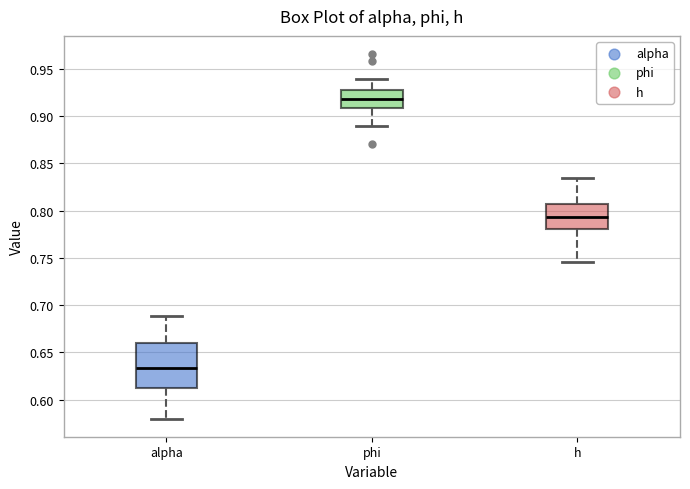

Reading left to right, read every box against the y-axis: the position of its median line, the range the box covers, and the ends of its whiskers. The values are not printed on the chart, so give them approximately, as read against the axis.

alpha: median 0.635, box 0.615 to 0.660, whiskers 0.580 to 0.690
phi: median 0.920, box 0.910 to 0.925, whiskers 0.890 to 0.940
h: median 0.795, box 0.780 to 0.805, whiskers 0.745 to 0.835